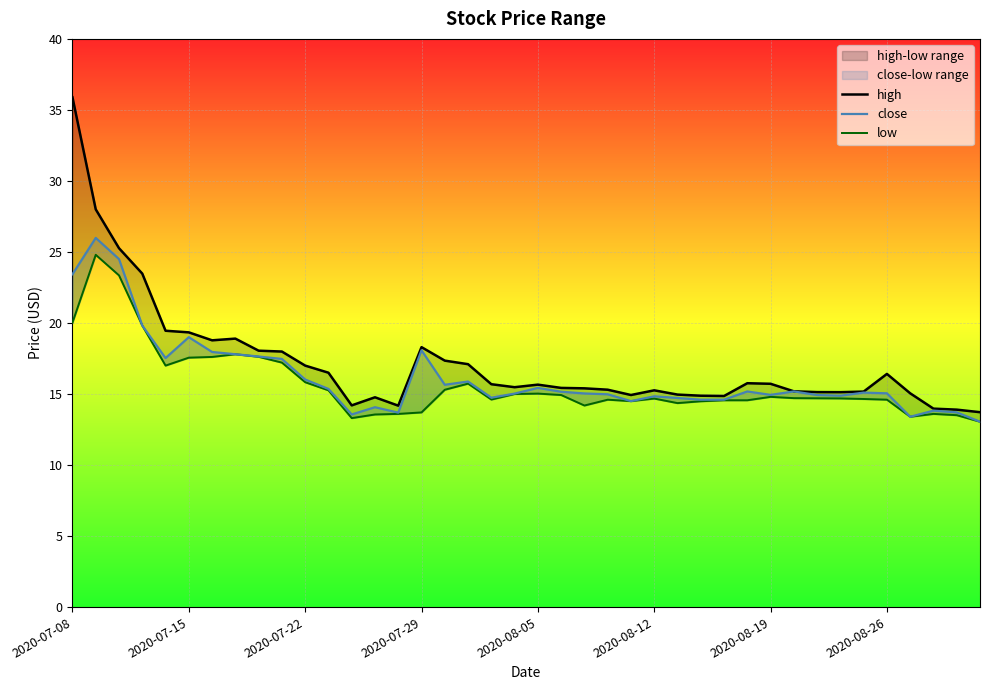

At how many categories does at least one series exceed 18?

10